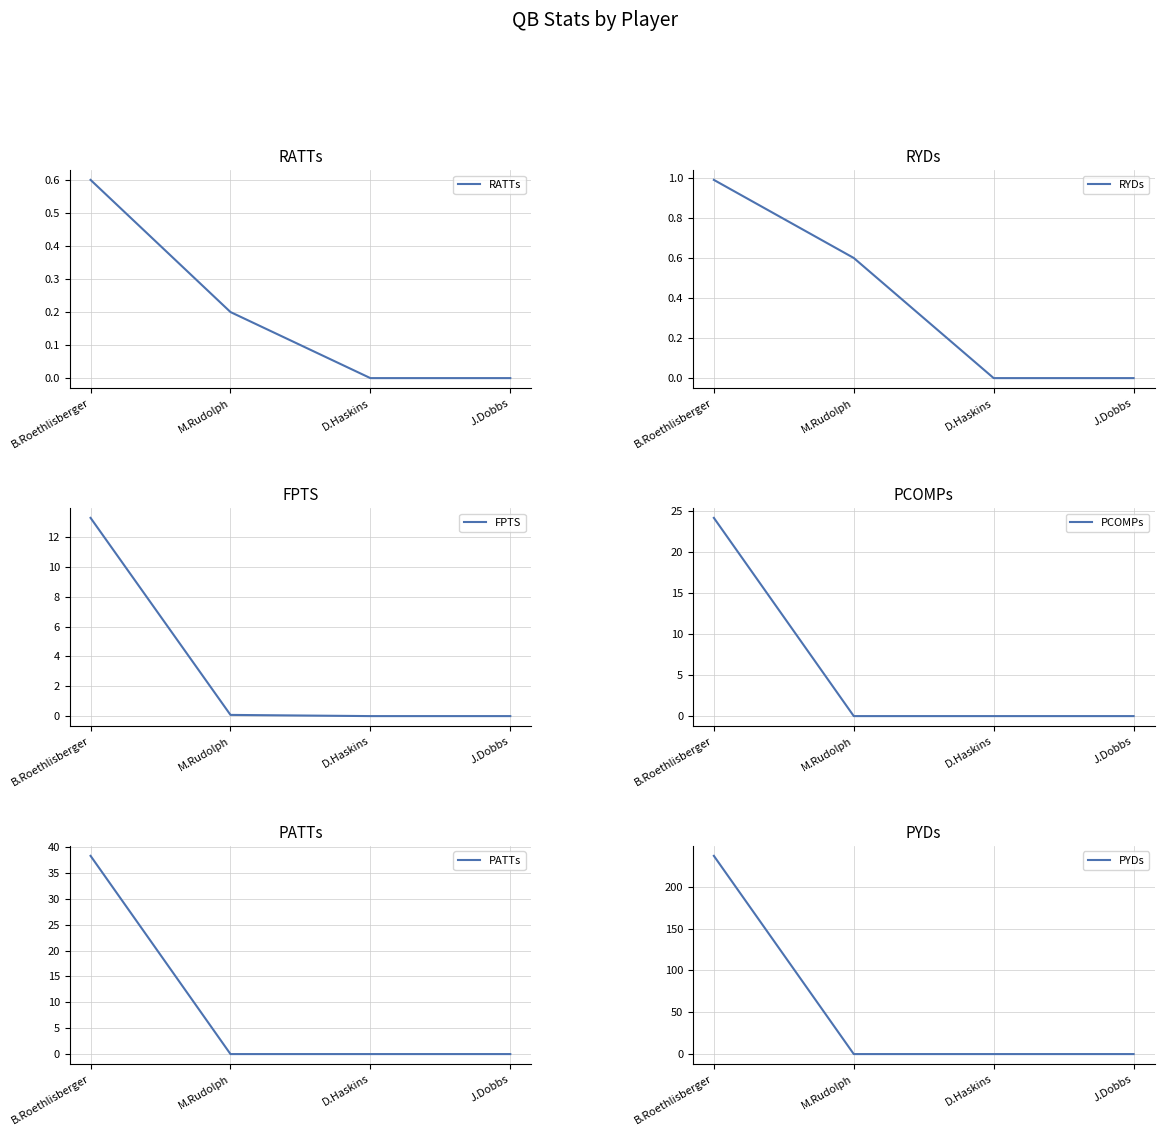

Which label corresponds to the smallest value in the chart?

D.Haskins